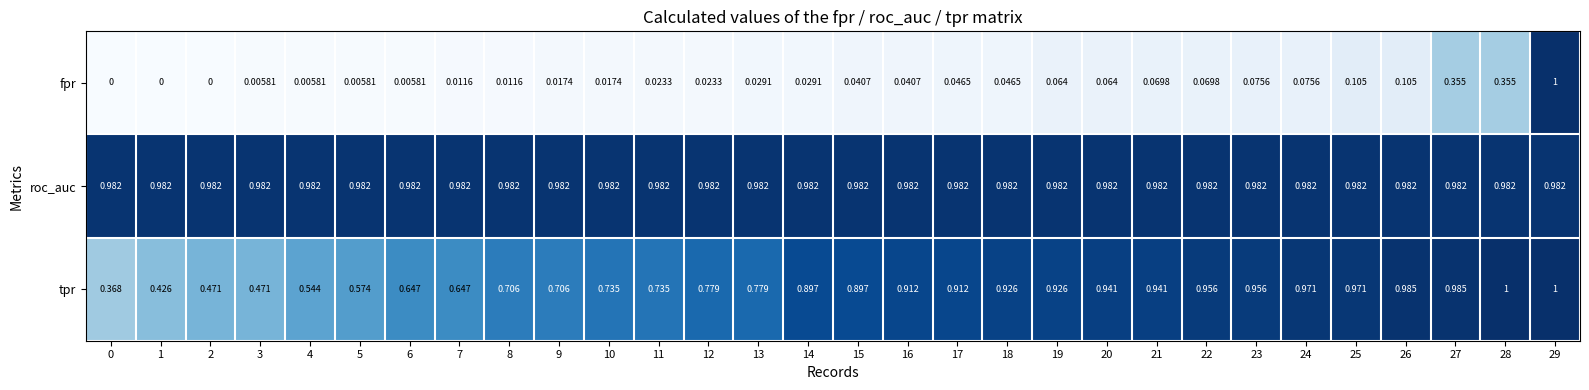

Which series changed the most between 3 and 28?

tpr